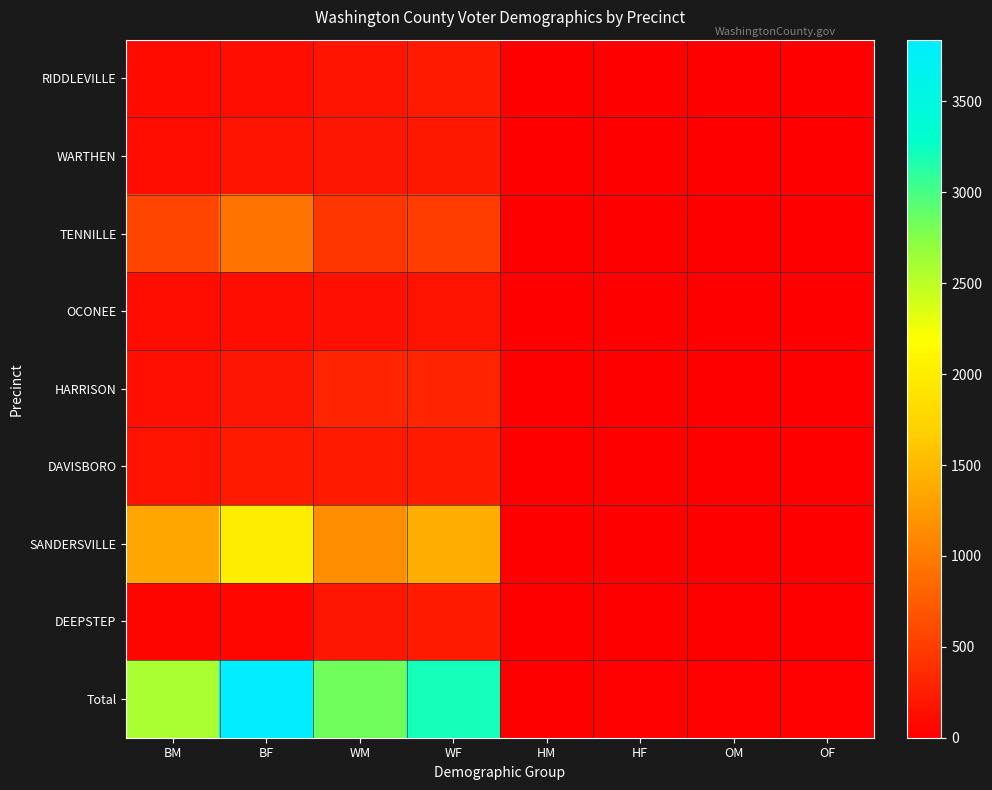

Reading right to left, what are all the values shown in this chart?

RIDDLEVILLE: OF=0	OM=1	HF=0	HM=0	WF=210	WM=170	BF=121	BM=92
WARTHEN: OF=0	OM=1	HF=0	HM=0	WF=199	WM=191	BF=177	BM=116
TENNILLE: OF=4	OM=4	HF=4	HM=0	WF=497	WM=448	BF=940	BM=557
OCONEE: OF=1	OM=0	HF=0	HM=0	WF=154	WM=148	BF=134	BM=117
HARRISON: OF=1	OM=1	HF=9	HM=4	WF=308	WM=314	BF=180	BM=144
DAVISBORO: OF=2	OM=2	HF=0	HM=2	WF=220	WM=216	BF=221	BM=155
SANDERSVILLE: OF=9	OM=10	HF=11	HM=4	WF=1401	WM=1165	BF=2003	BM=1346
DEEPSTEP: OF=1	OM=0	HF=0	HM=1	WF=219	WM=184	BF=64	BM=55
Total: OF=18	OM=19	HF=24	HM=11	WF=3208	WM=2836	BF=3840	BM=2582